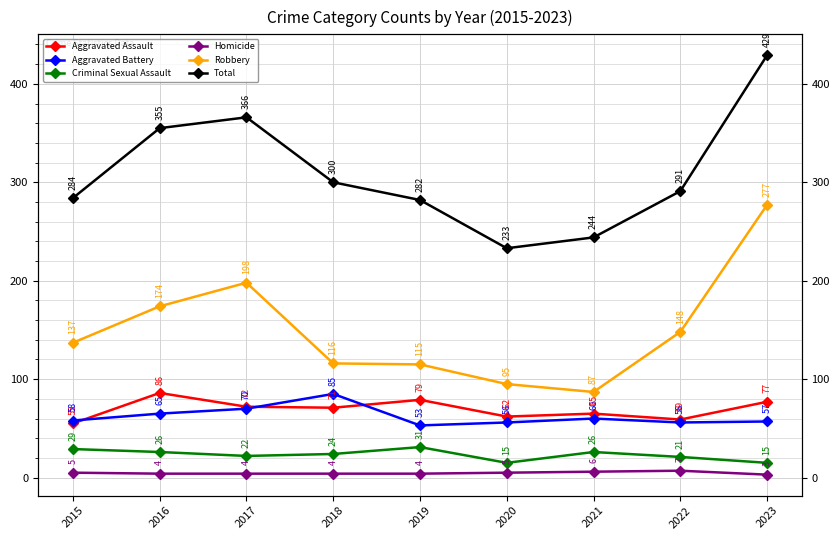

At which category does Criminal Sexual Assault reach its first local valley?

2017